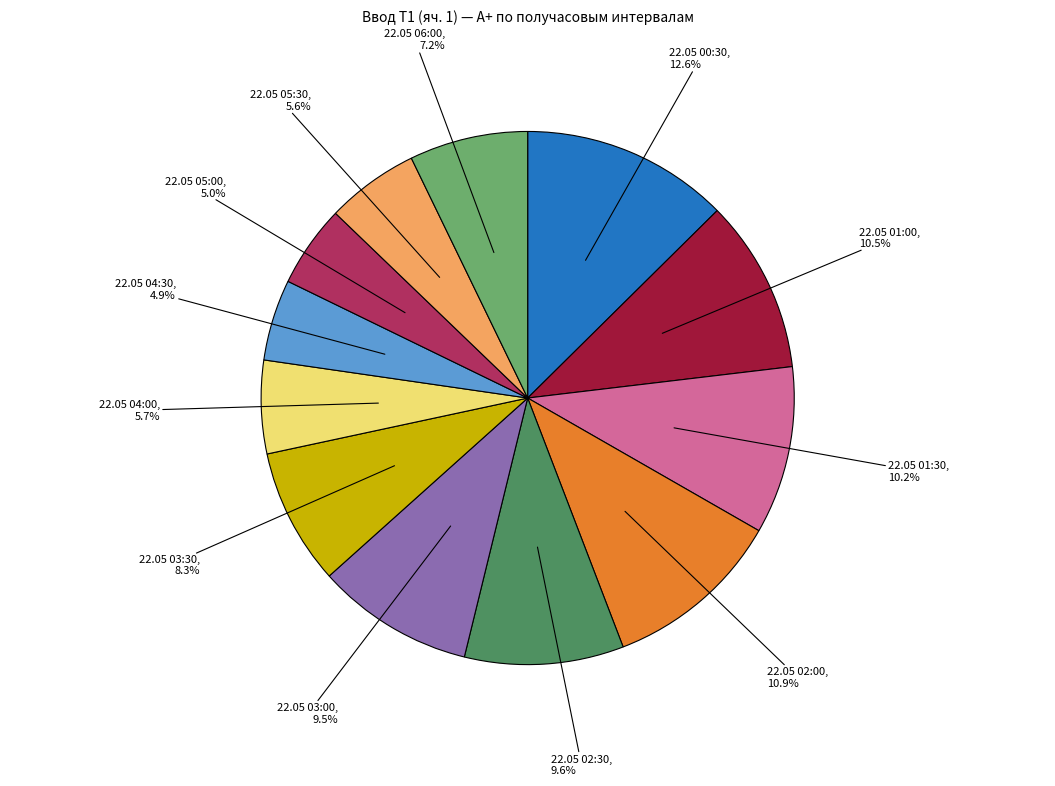

Is there any slice that represents more than half of the pie?

No